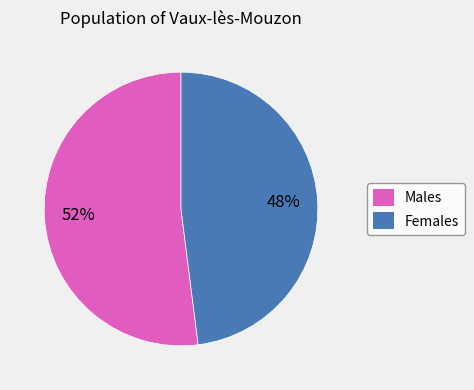

To the nearest percent, what is the average slice percentage?

50%